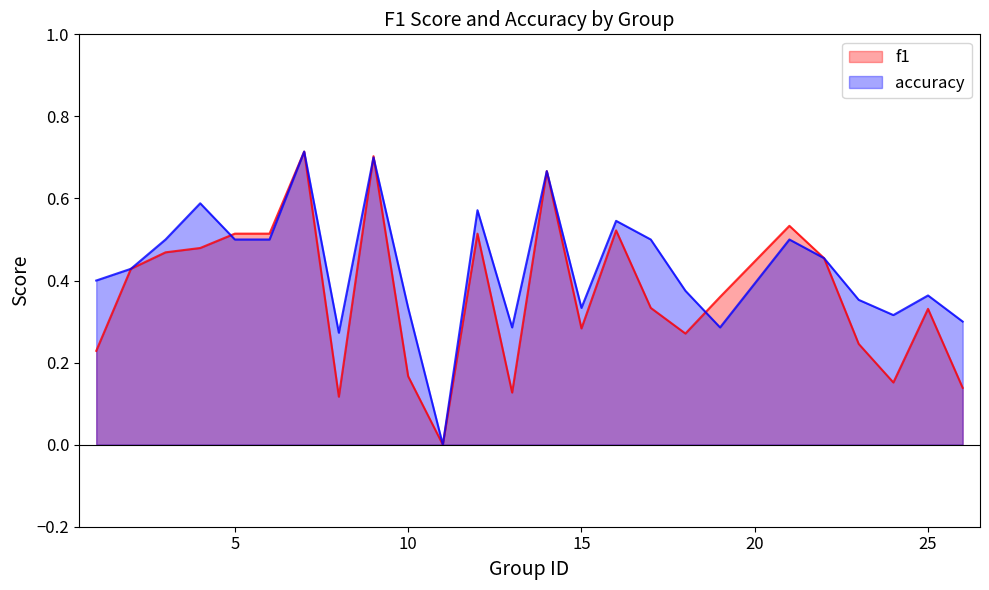

Which series changed the most between 9 and 18?

f1